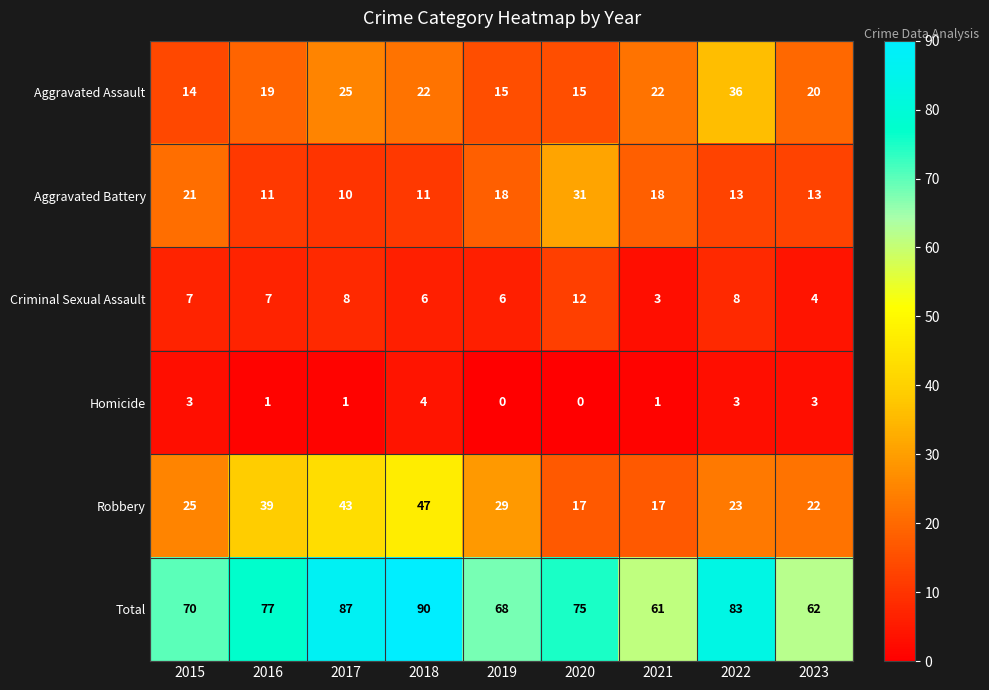

What is the sum of all Criminal Sexual Assault values?

61